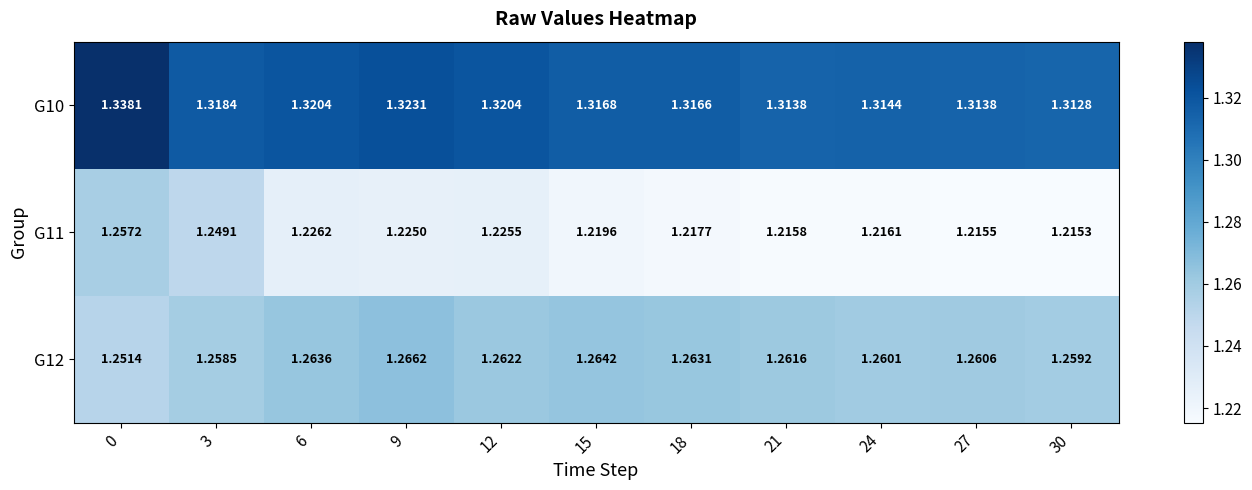

Is the value of G12 at 9 greater than the value of G11 at 27?

Yes